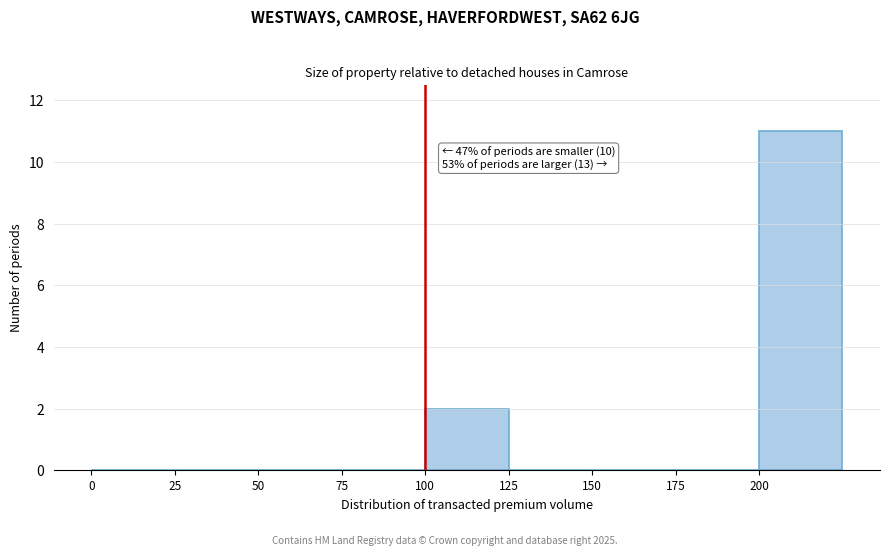

Over which range of the x-axis is the bar tallest?

200 to 225